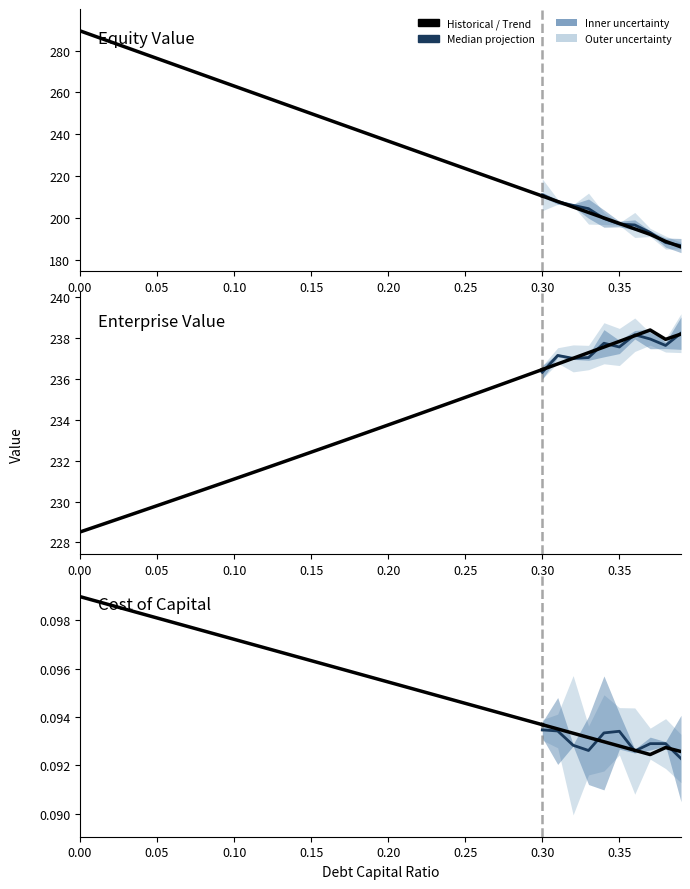

What position from the left is 0.23?

24